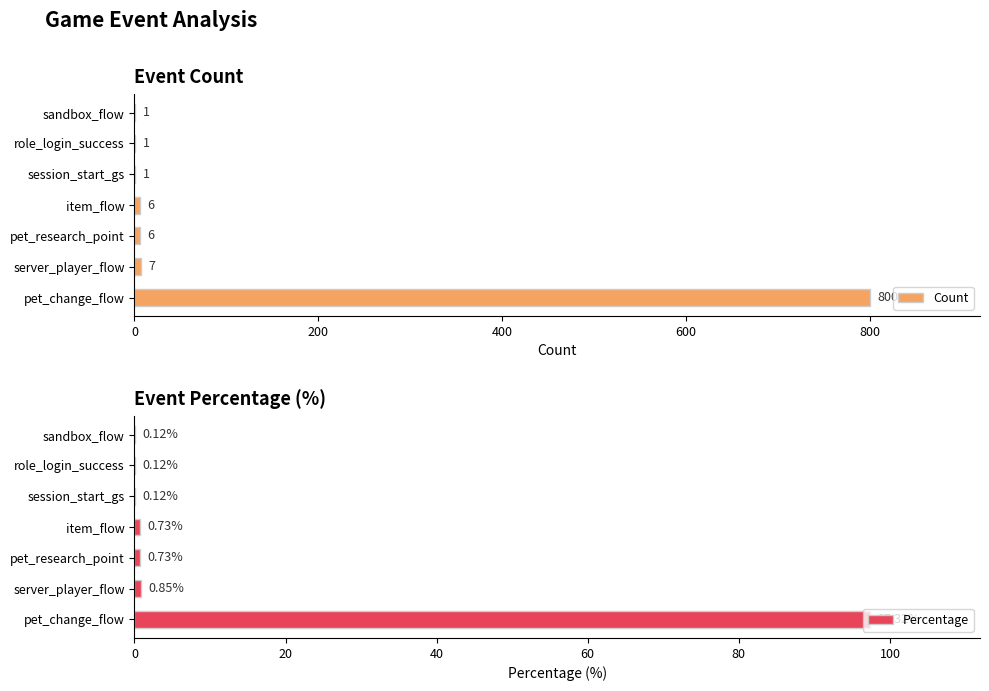

List the series in order of their peak value, highest first.

Count, Percentage